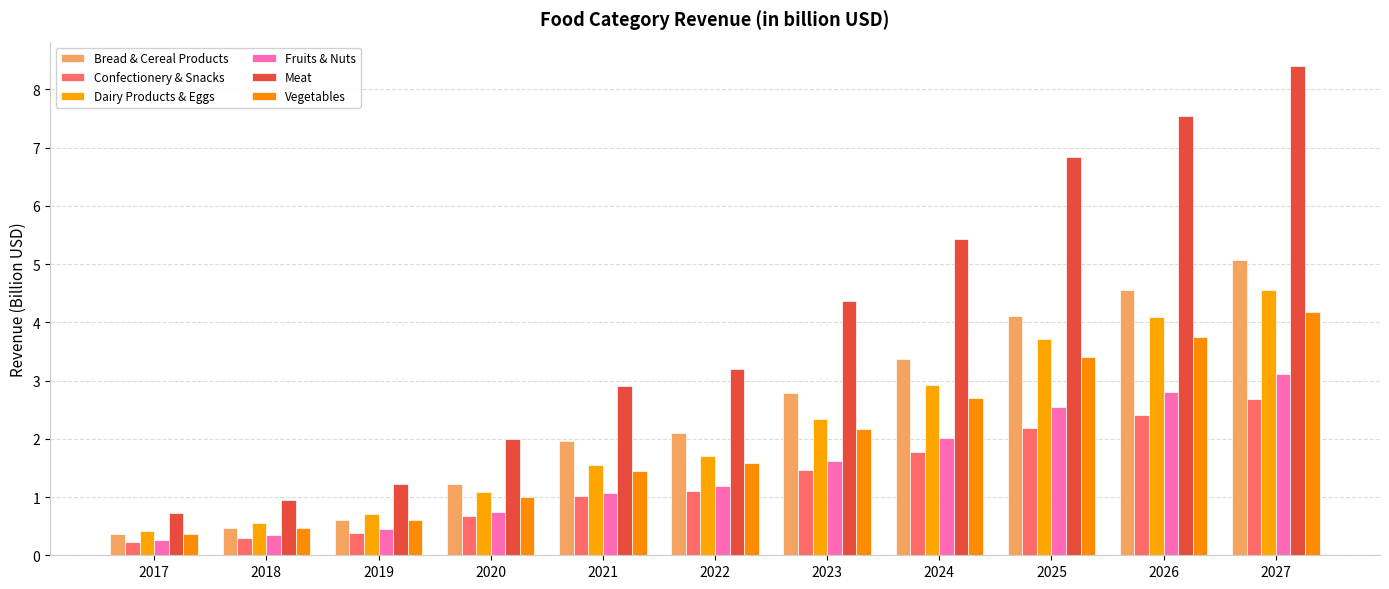

Rank the series at 2017 from highest to lowest value.

Meat, Dairy Products & Eggs, Bread & Cereal Products, Vegetables, Fruits & Nuts, Confectionery & Snacks